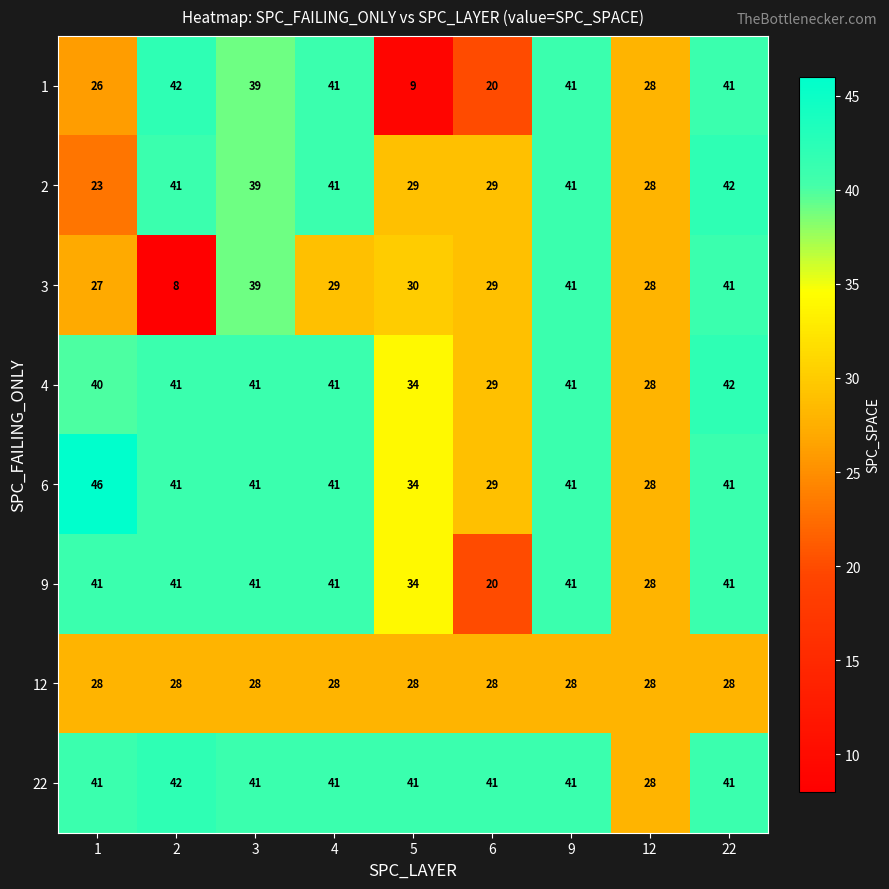

True or false: 2 has a value of 29 at 5.

True